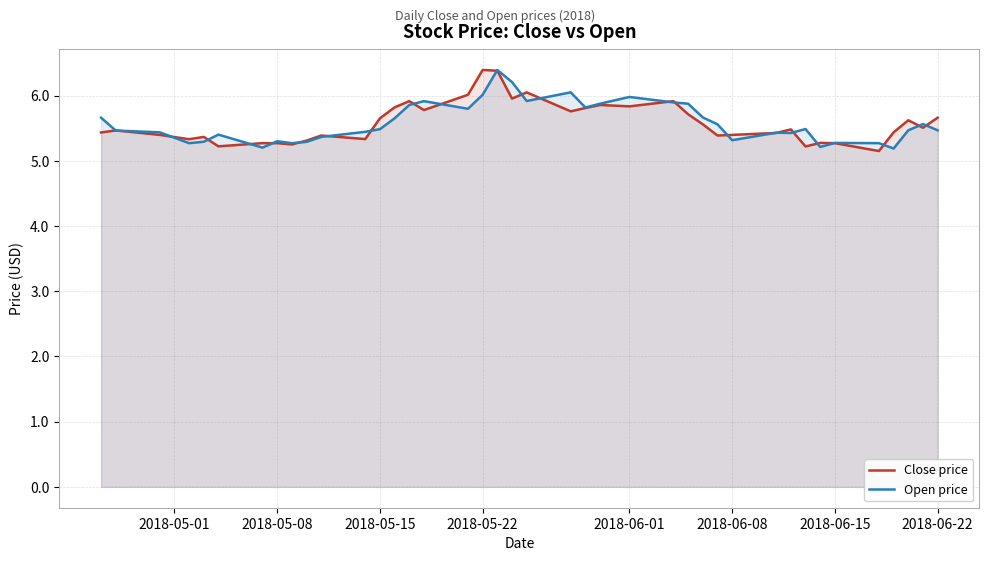

What is the minimum value shown in the chart?

5.1